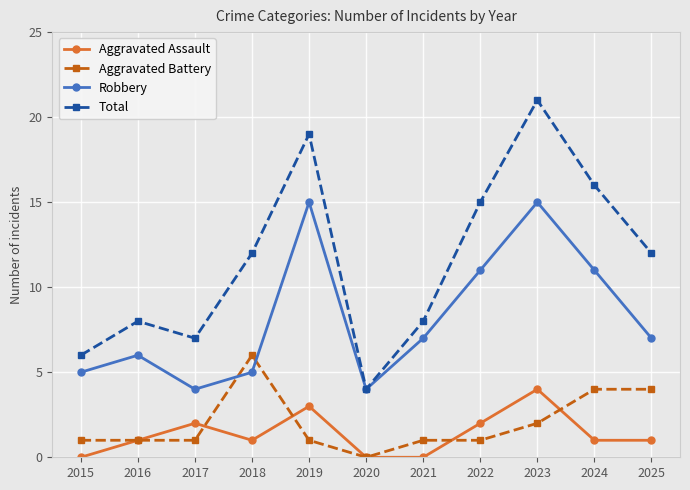

Which series has the largest total across all categories?

Total